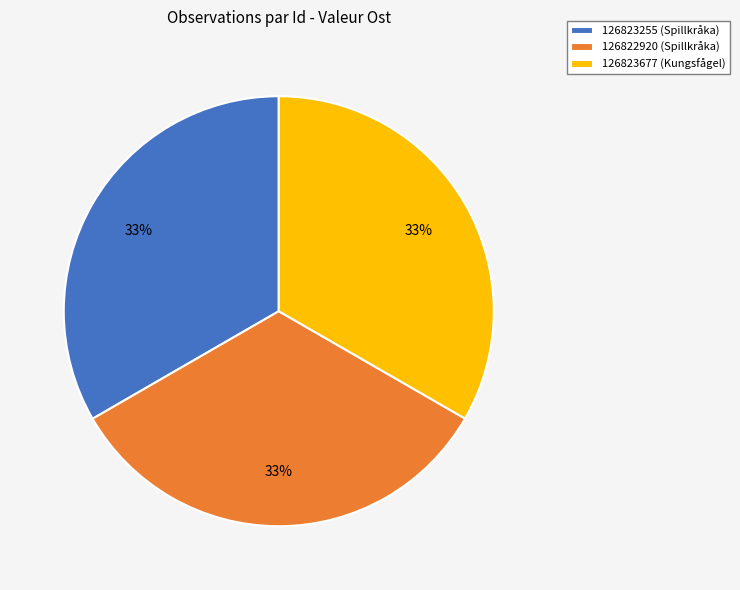

What percentage is the 126822920 (Spillkråka) slice, to the nearest percent?

33%